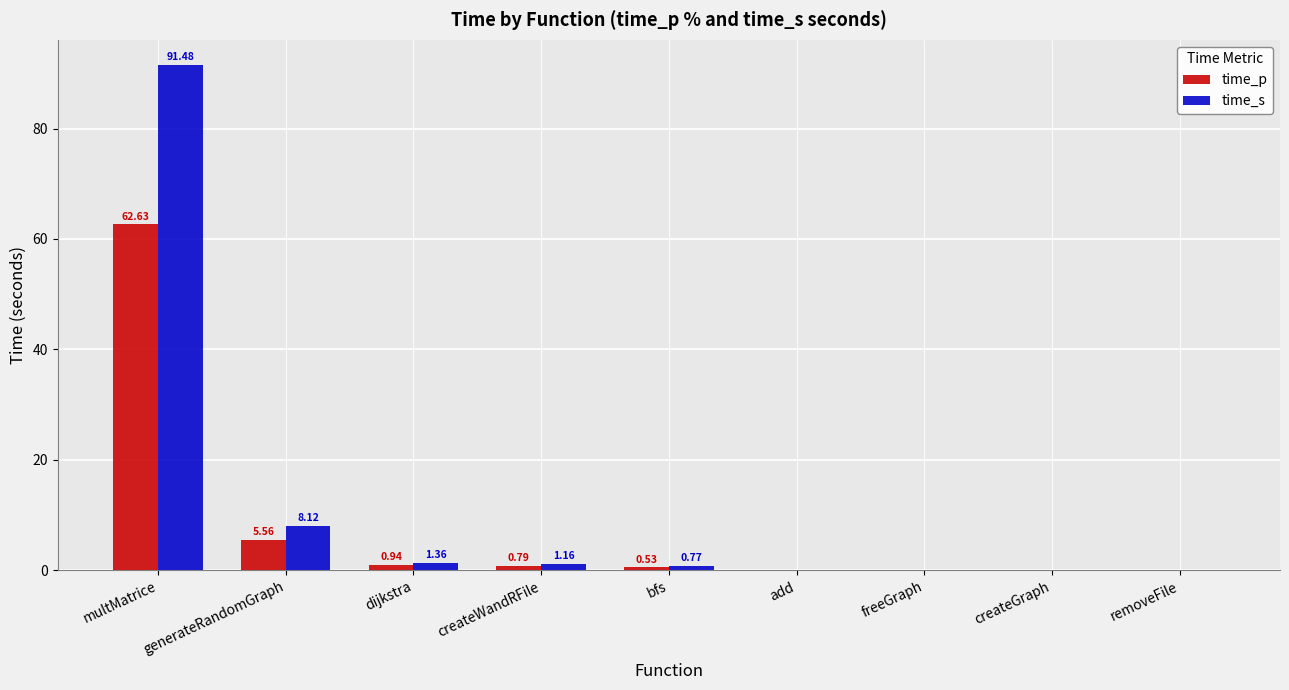

What is the sum of the time_p values at multMatrice and createWandRFile?

63.4